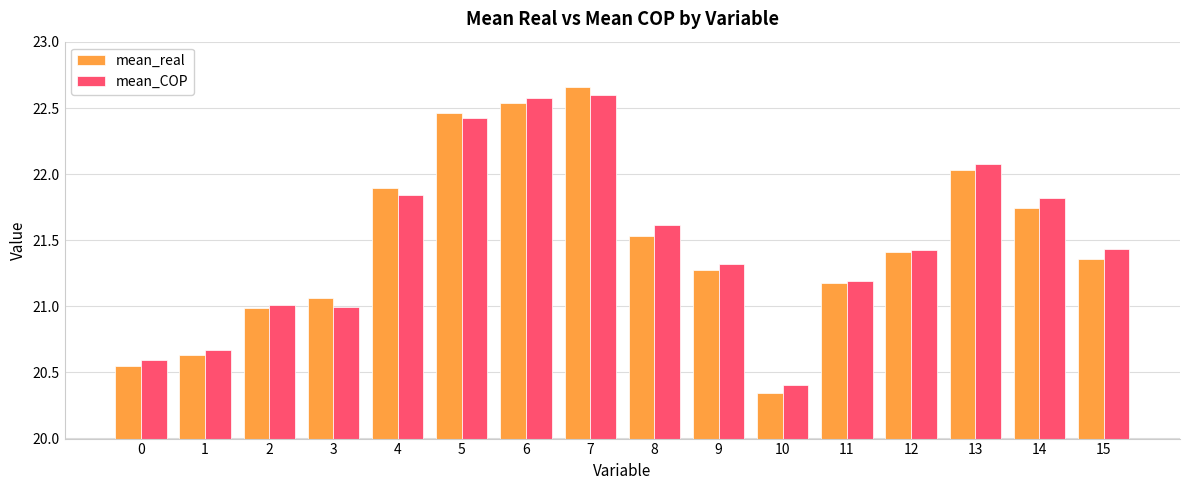

The mean_COP series shows 11.3 at 5. True or false?

False